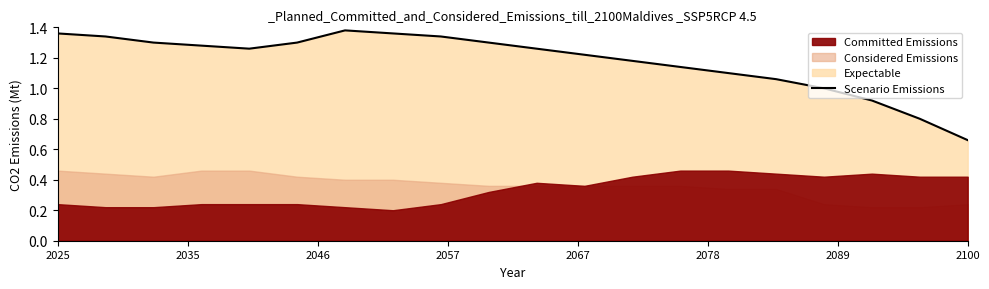

Which category has the lowest value in the Scenario Emissions series?

2100